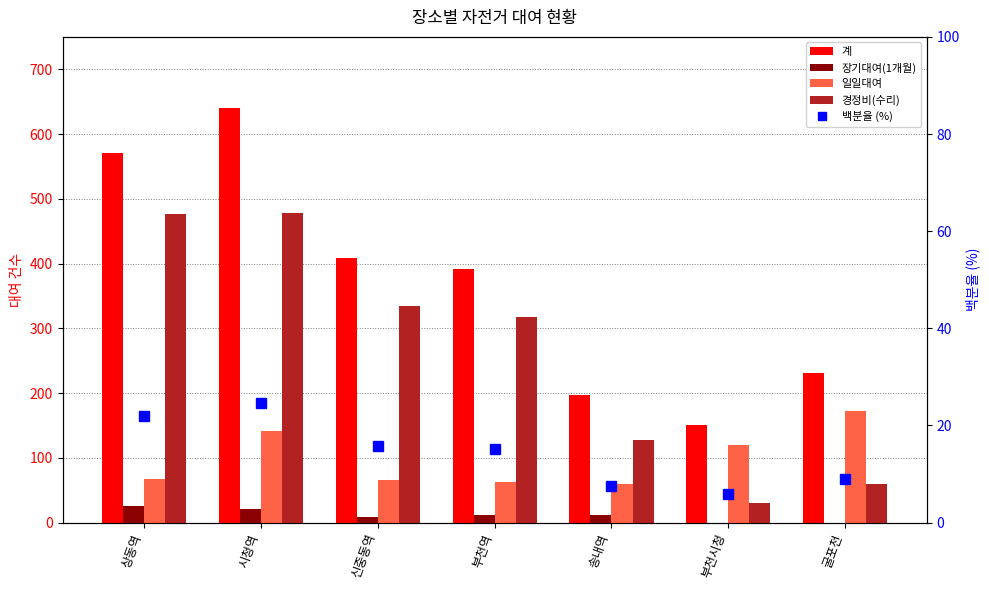

The value of 경정비(수리) at 송내역 is 214.0. True or false?

False